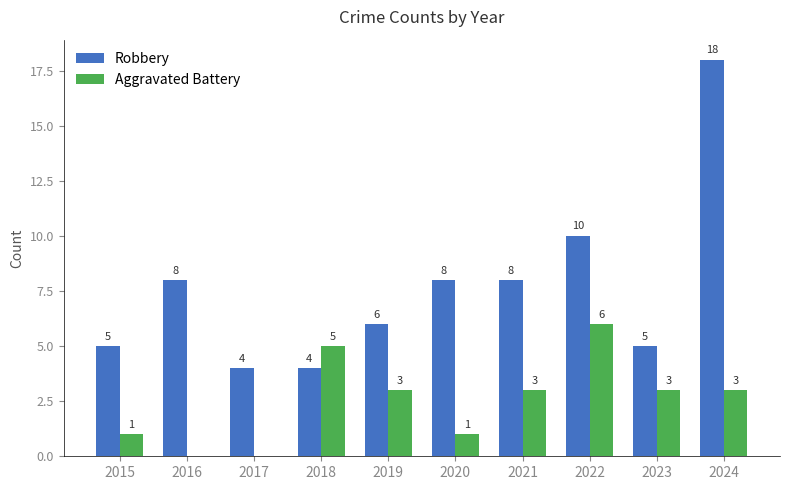

Which series changed the most between 2015 and 2016?

Robbery